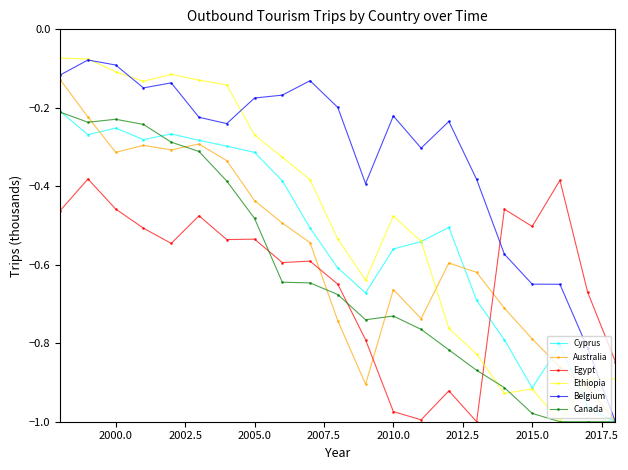

True or false: Australia has more than 0 interior local peaks.

True